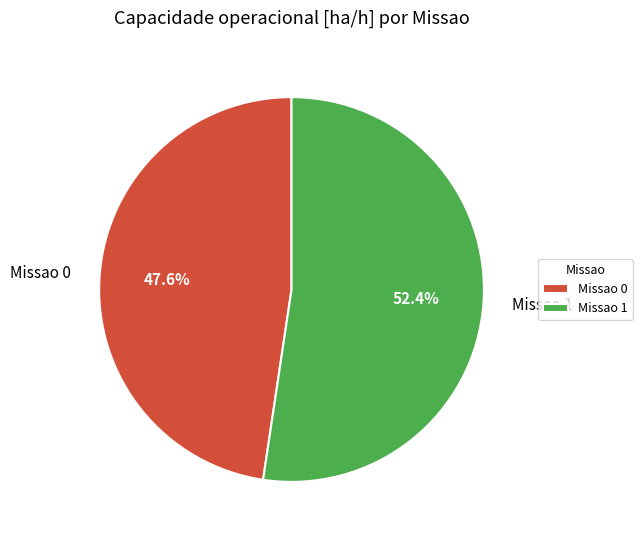

Does Missao 0 account for over 50% of the chart?

No